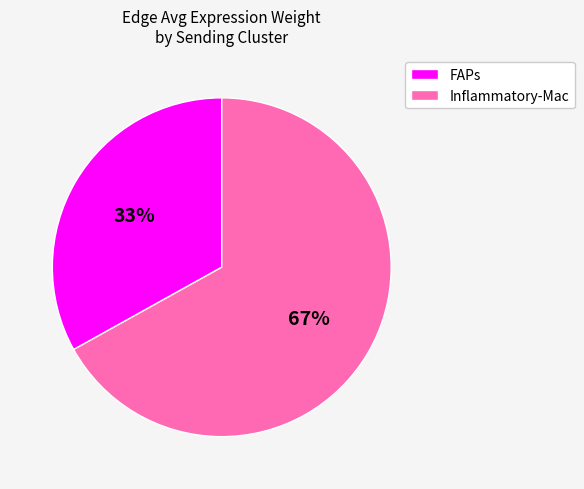

True or false: FAPs accounts for 33% of the total.

True